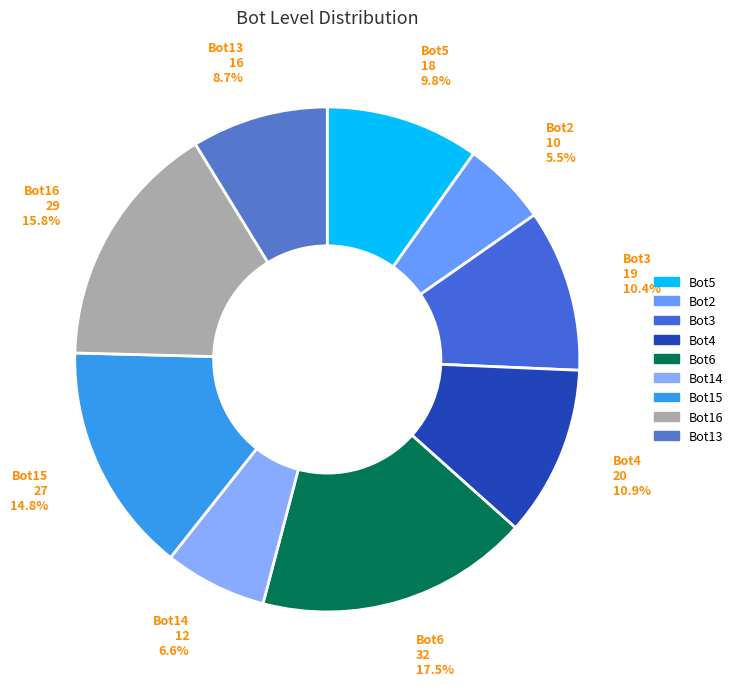

What percentage is the Bot4 slice, to the nearest percent?

11%